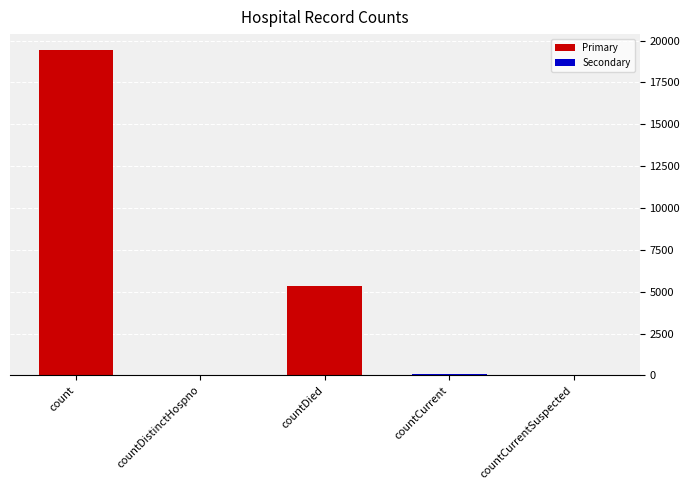

What value does the data have at countDistinctHospno, to the nearest 10?

40